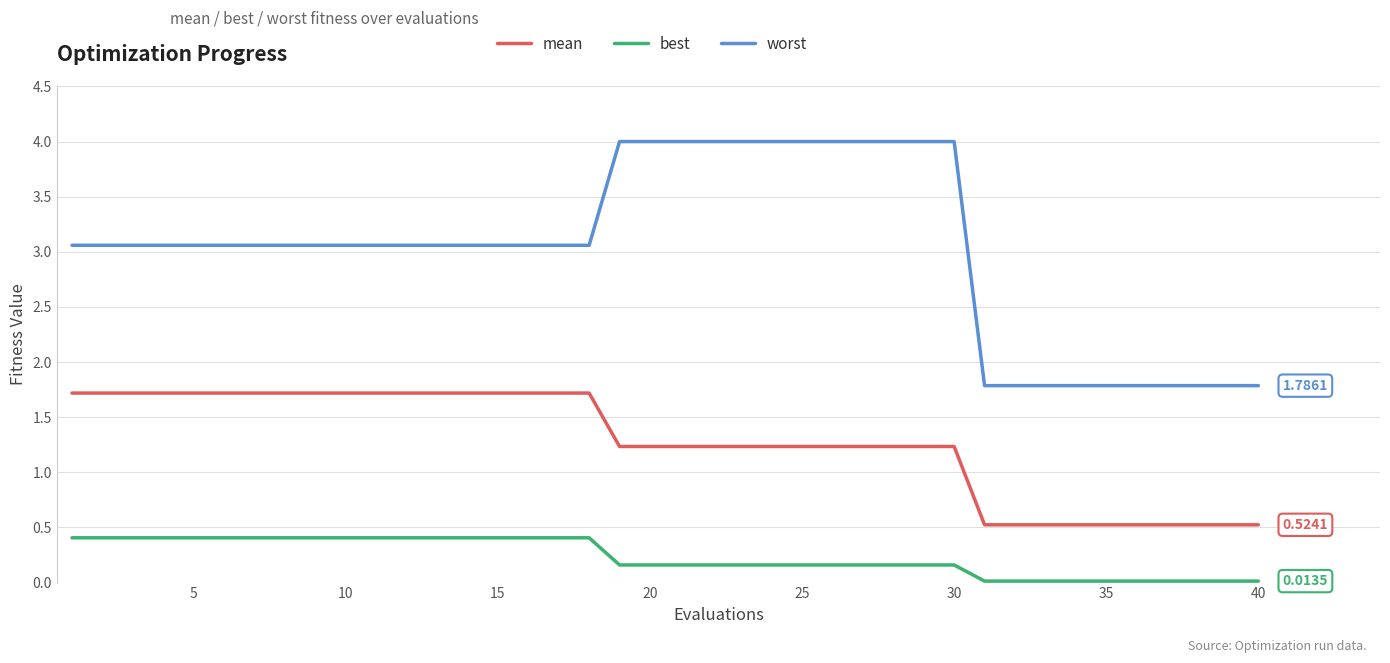

True or false: best and worst intersect in this chart.

False